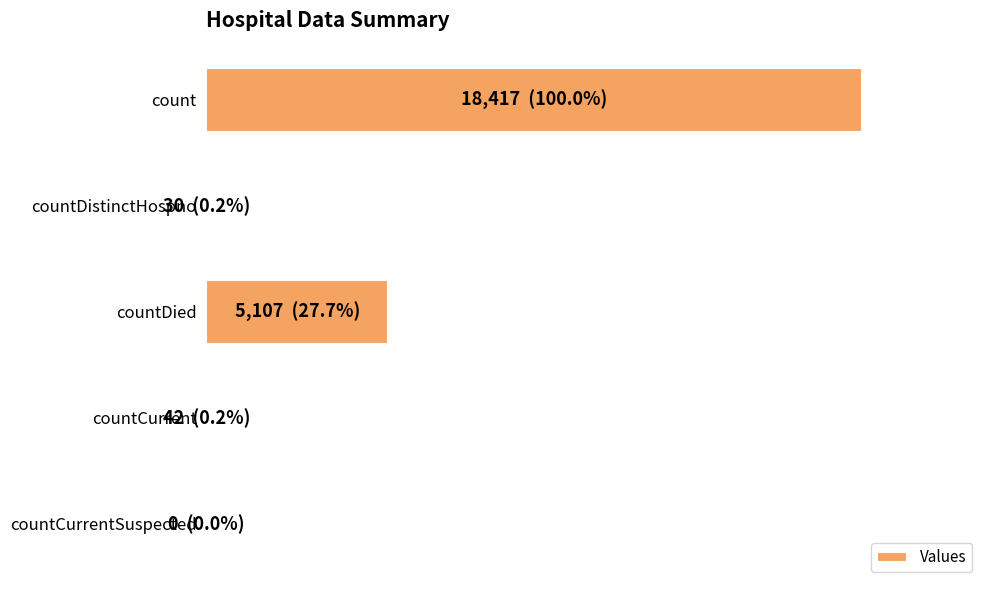

Rank the categories by value from highest to lowest.

count, countDied, countCurrent, countDistinctHospno, countCurrentSuspected